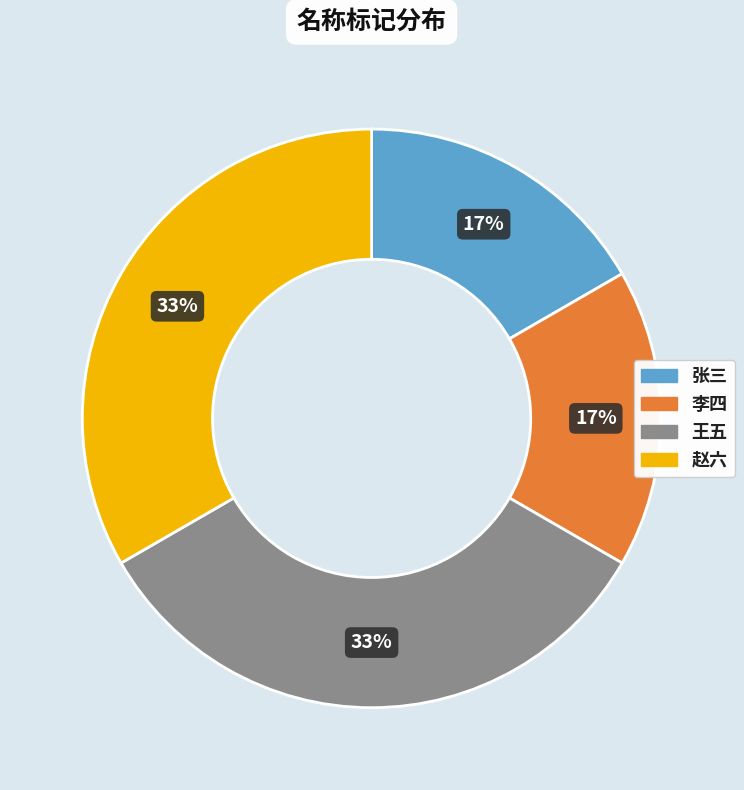

To the nearest percent, what is the combined percentage of 王五 and 张三?

50%